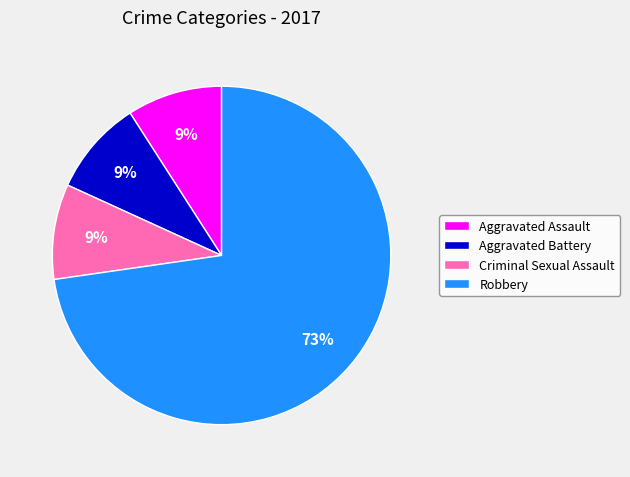

Is the sum of Aggravated Assault and Aggravated Battery greater than half?

No